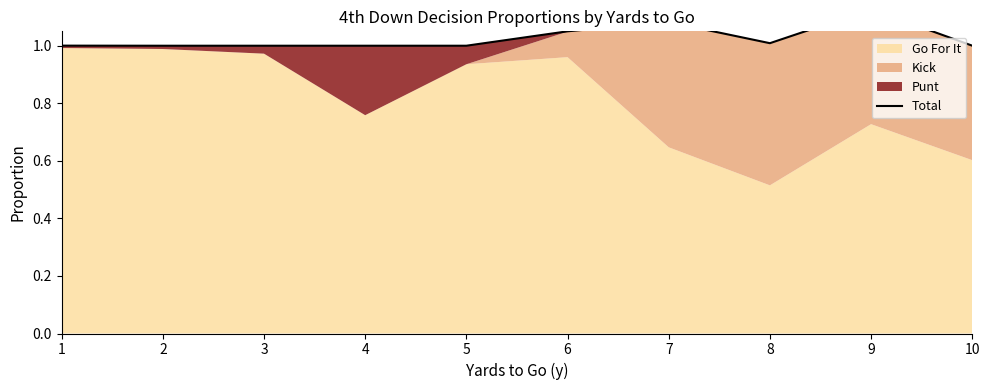

Rank the categories by value from highest to lowest.

9, 7, 6, 8, 1, 10, 2, 3, 4, 5